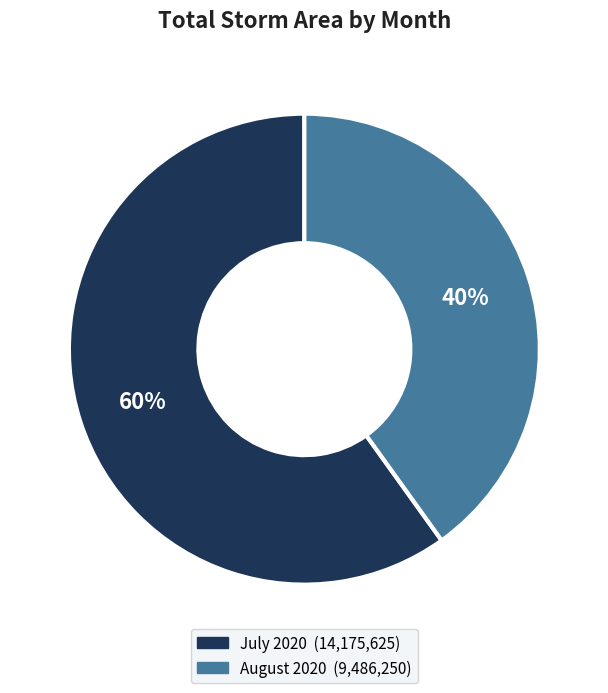

Is there any slice that represents more than half of the pie?

Yes